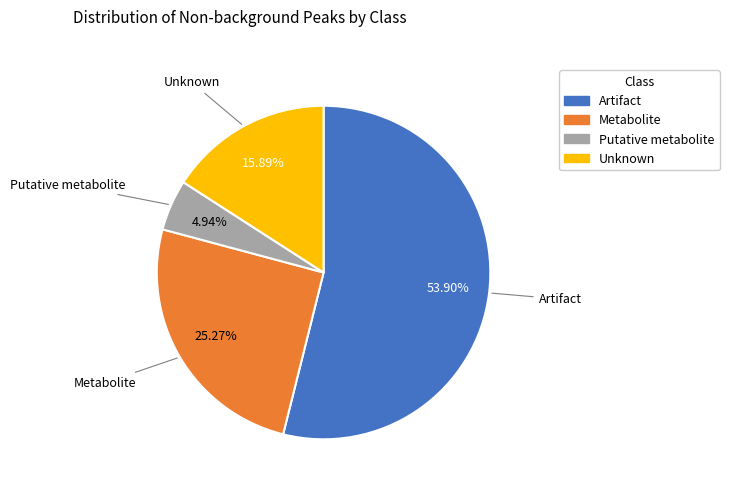

To the nearest percent, what portion does Putative metabolite represent?

5%